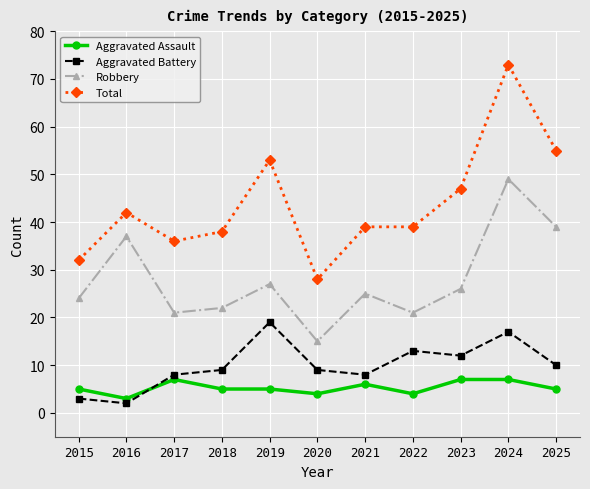

At which category is the sum across all series the highest?

2024